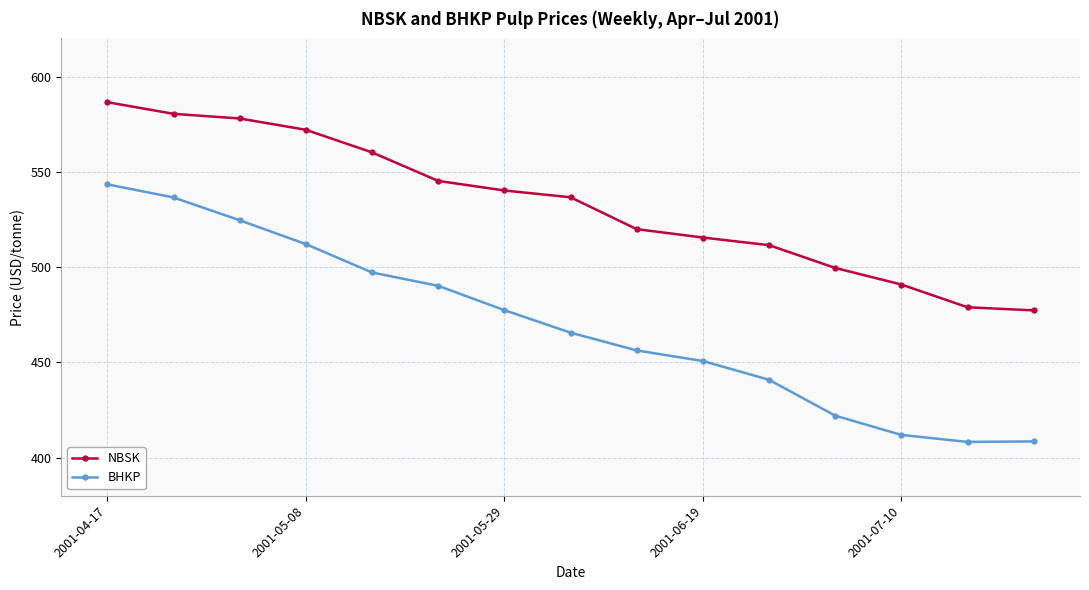

True or false: BHKP has more than 1 points higher than both neighbors.

False